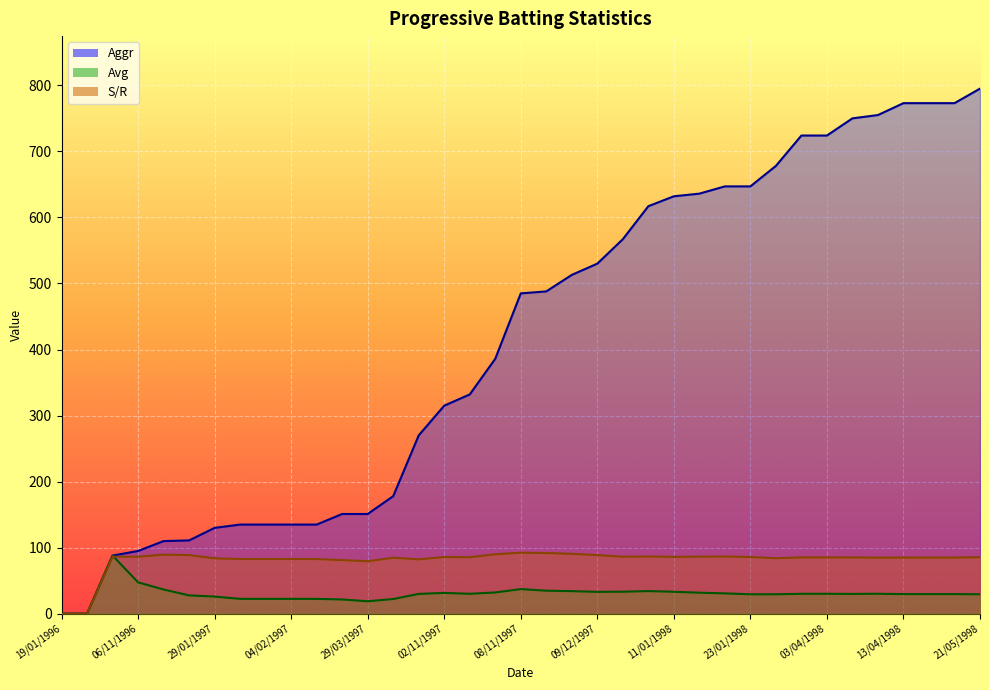

Reading right to left, extract all data points from this chart.

Aggr: 21/05/1998=795.0	23/04/1998=773.0	17/04/1998=773.0	13/04/1998=773.0	11/04/1998=755.0	05/04/1998=750.0	03/04/1998=724.0	27/01/1998=724.0	26/01/1998=678.0	23/01/1998=647.0	18/01/1998=647.0	16/01/1998=636.0	11/01/1998=632.0	09/01/1998=617.0	11/12/1997=567.0	09/12/1997=530.0	06/12/1997=513.0	04/12/1997=488.0	08/11/1997=485.0	06/11/1997=386.0	03/11/1997=332.0	02/11/1997=315.0	13/04/1997=270.0	31/03/1997=178.0	29/03/1997=151.0	13/02/1997=151.0	12/02/1997=135.0	04/02/1997=135.0	02/02/1997=135.0	31/01/1997=135.0	29/01/1997=130.0	25/01/1997=111.0	23/01/1997=110.0	06/11/1996=95.0	01/11/1996=88.0	29/10/1996=0.0	19/01/1996=0.0
Avg: 21/05/1998=29.4	23/04/1998=29.7	17/04/1998=29.7	13/04/1998=29.7	11/04/1998=30.2	05/04/1998=30.0	03/04/1998=30.2	27/01/1998=30.2	26/01/1998=29.5	23/01/1998=29.4	18/01/1998=30.8	16/01/1998=31.8	11/01/1998=33.3	09/01/1998=34.3	11/12/1997=33.4	09/12/1997=33.1	06/12/1997=34.2	04/12/1997=34.9	08/11/1997=37.3	06/11/1997=32.2	03/11/1997=30.2	02/11/1997=31.5	13/04/1997=30.0	31/03/1997=22.2	29/03/1997=18.9	13/02/1997=21.6	12/02/1997=22.5	04/02/1997=22.5	02/02/1997=22.5	31/01/1997=22.5	29/01/1997=26.0	25/01/1997=27.8	23/01/1997=36.7	06/11/1996=47.5	01/11/1996=88.0	29/10/1996=0.0	19/01/1996=0.0
S/R: 21/05/1998=85.6	23/04/1998=85.0	17/04/1998=85.0	13/04/1998=85.0	11/04/1998=84.9	05/04/1998=85.2	03/04/1998=85.3	27/01/1998=85.3	26/01/1998=84.0	23/01/1998=85.9	18/01/1998=86.6	16/01/1998=86.4	11/01/1998=86.1	09/01/1998=86.7	11/12/1997=86.3	09/12/1997=88.8	06/12/1997=90.6	04/12/1997=91.9	08/11/1997=92.4	06/11/1997=90.0	03/11/1997=85.6	02/11/1997=85.8	13/04/1997=82.3	31/03/1997=84.8	29/03/1997=79.5	13/02/1997=81.2	12/02/1997=82.8	04/02/1997=82.8	02/02/1997=82.8	31/01/1997=82.8	29/01/1997=83.9	25/01/1997=88.8	23/01/1997=89.4	06/11/1996=86.4	01/11/1996=86.3	29/10/1996=0.0	19/01/1996=0.0